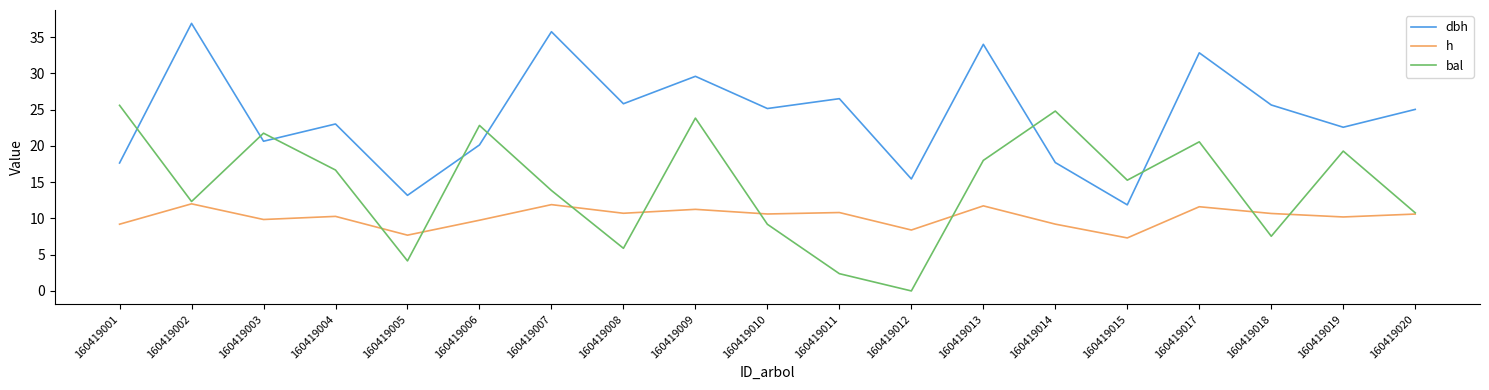

Which series ends up on top after the final intersection of bal and dbh?

dbh